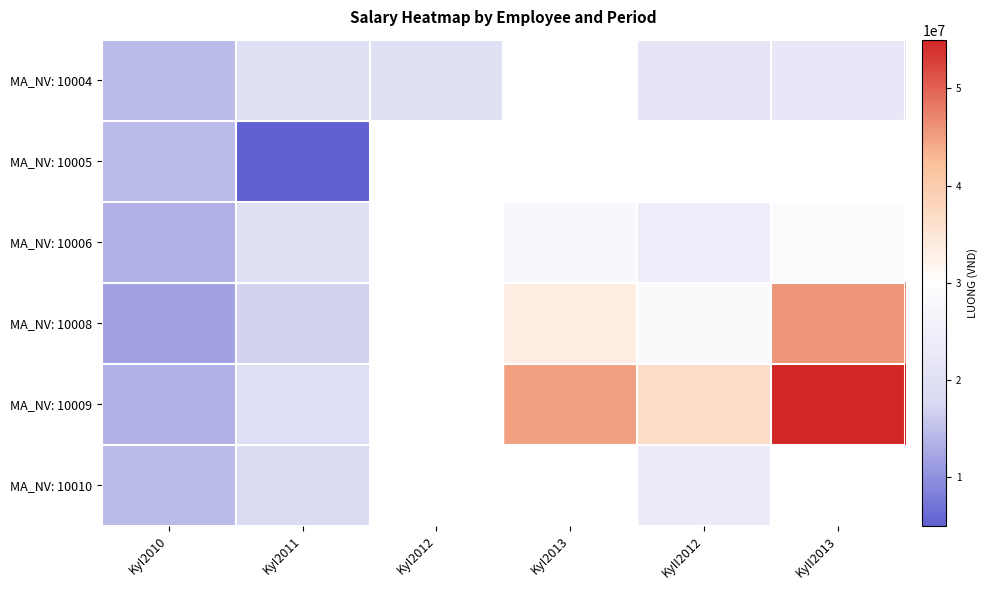

At which label is MA_NV: 10005 closest to 9800000?

KyI2010